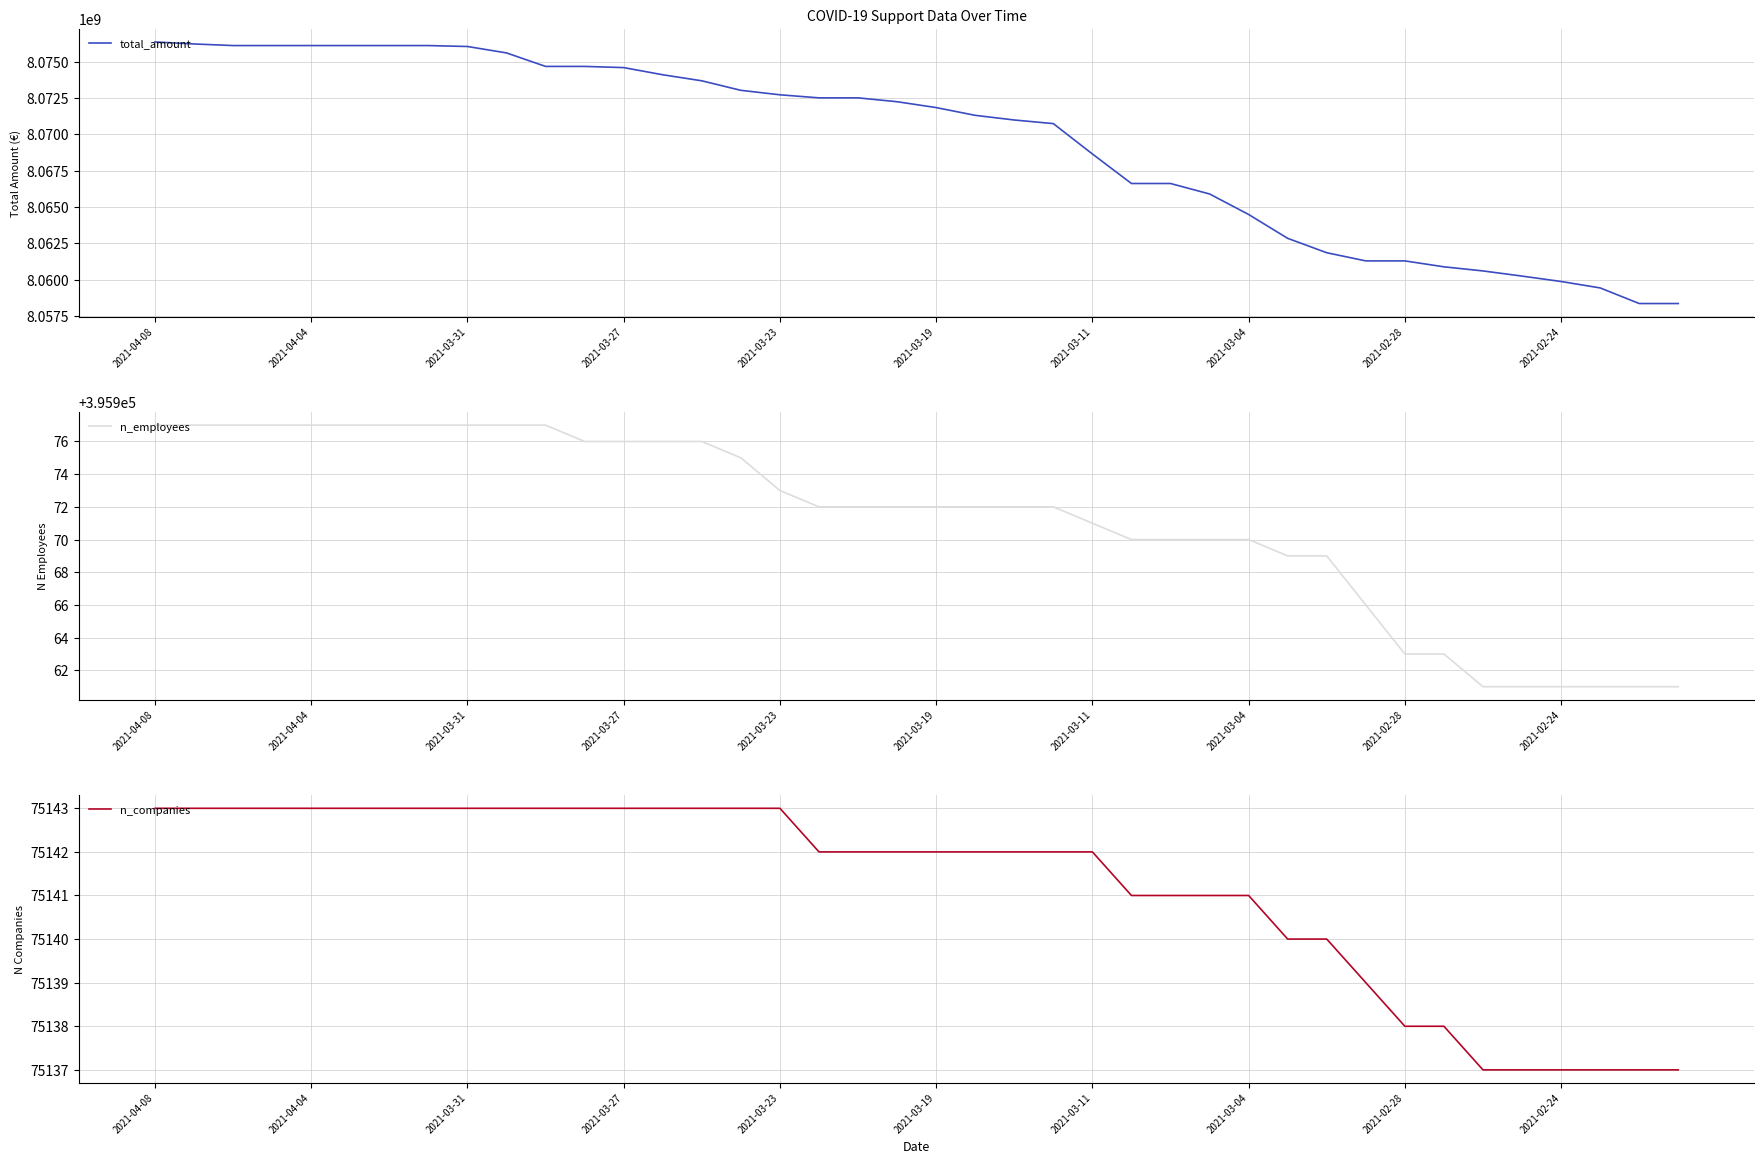

What is the difference between the second highest and minimum values in the total_amount series?

17859962